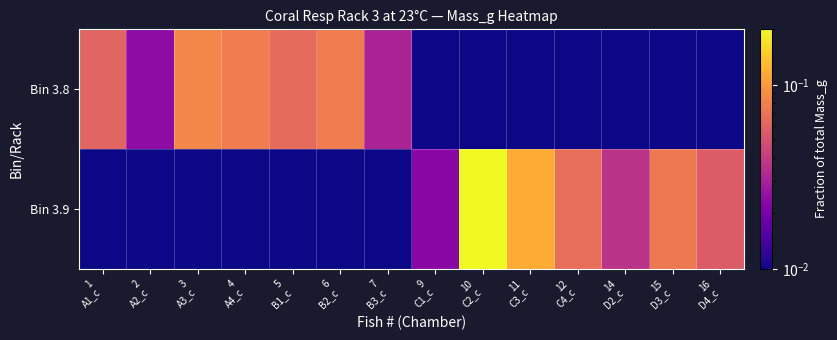

Which series has the largest total across all categories?

Bin 3.9